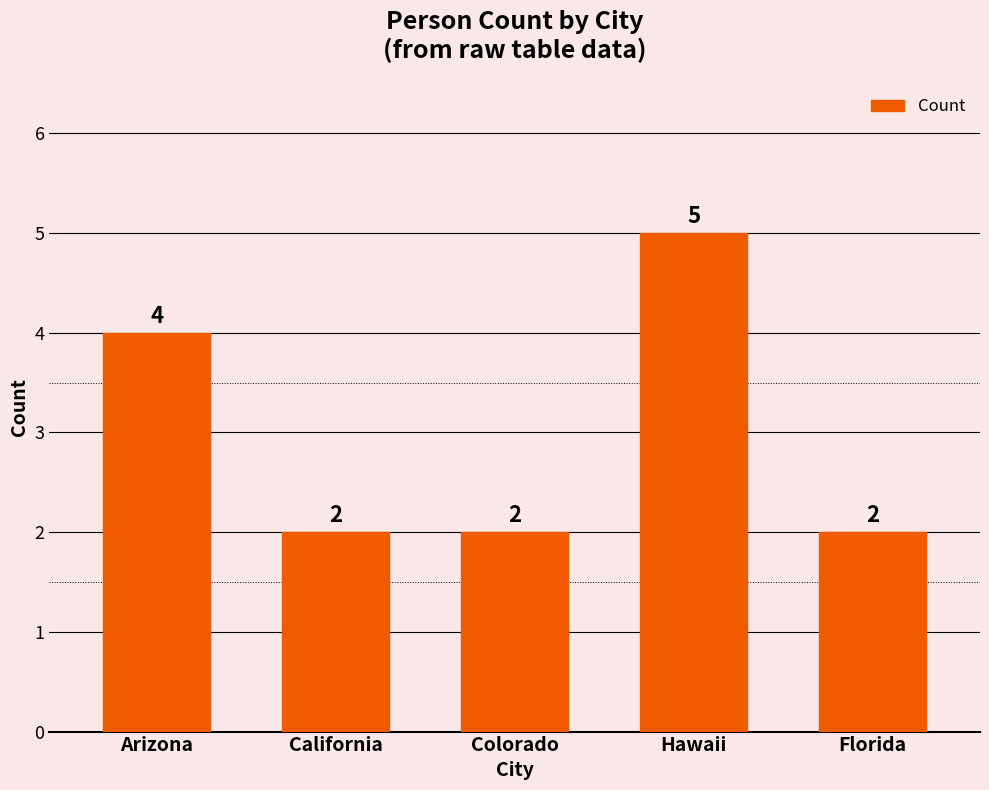

What is the label of the 4th bar from the left?

Hawaii